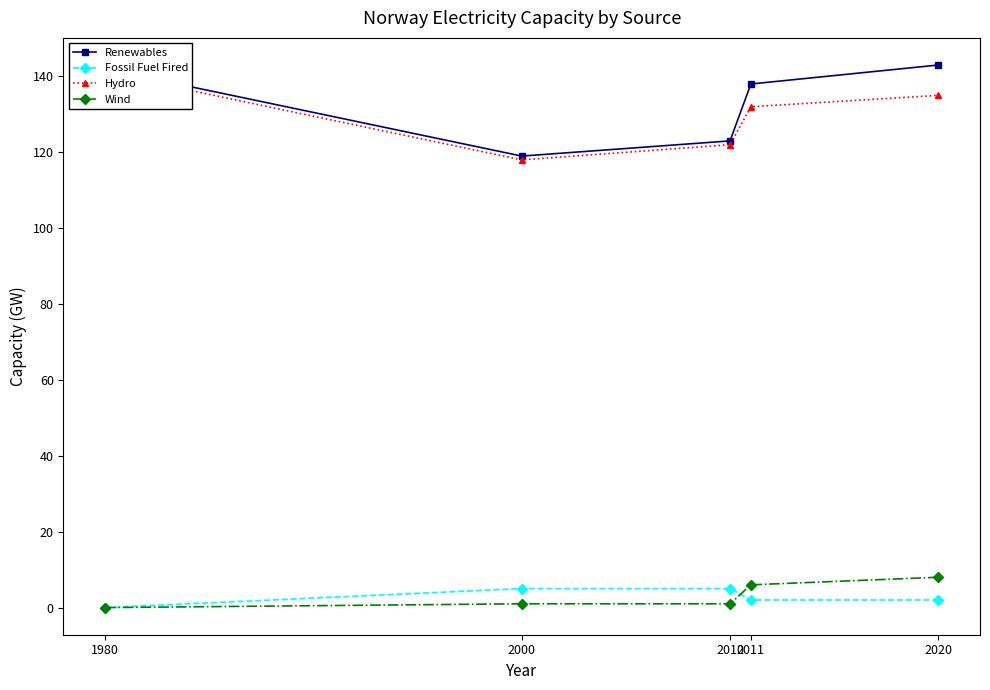

Which series has the largest total across all categories?

Renewables